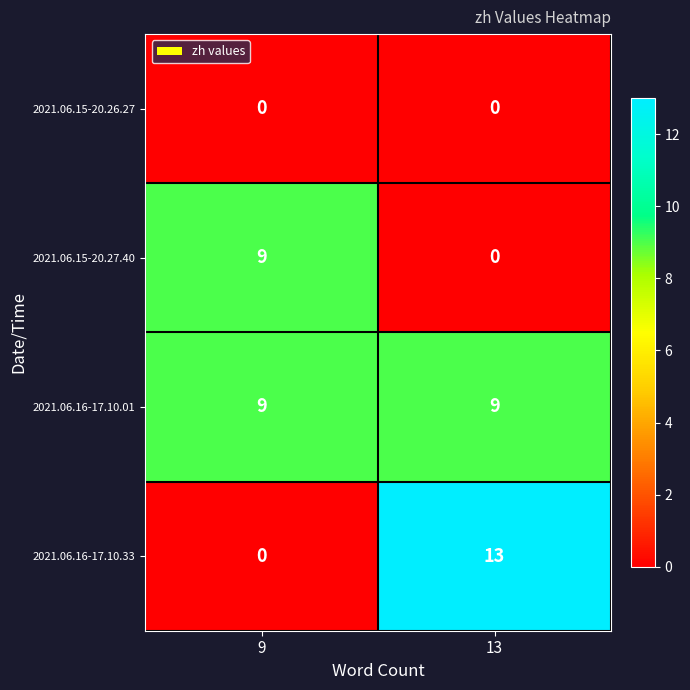

How many categories are shown in the chart?

2